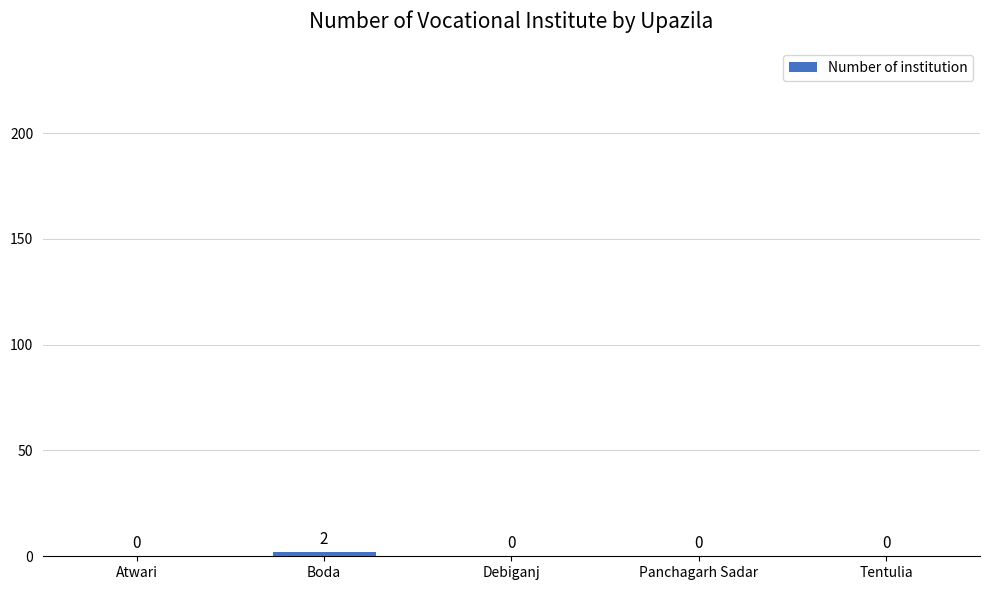

The value at Panchagarh Sadar is 0. True or false?

True